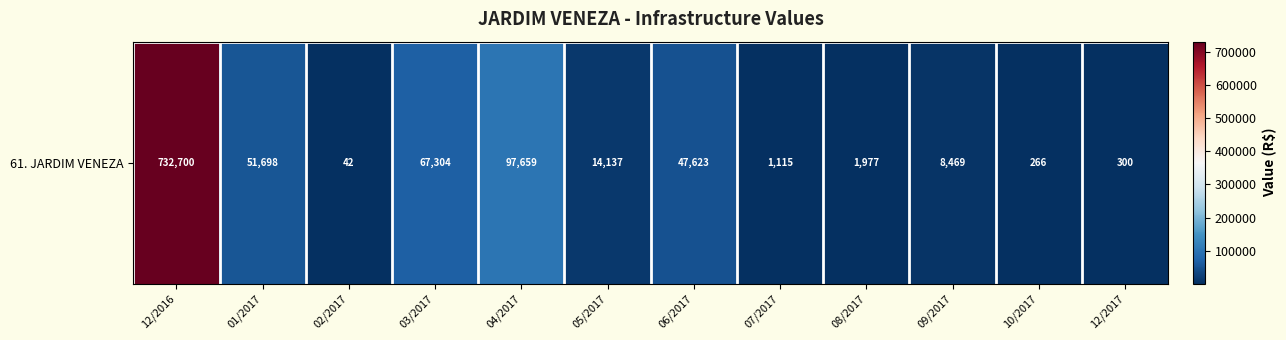

Rank the categories by value from highest to lowest.

12/2016, 04/2017, 03/2017, 01/2017, 06/2017, 05/2017, 09/2017, 08/2017, 07/2017, 12/2017, 10/2017, 02/2017